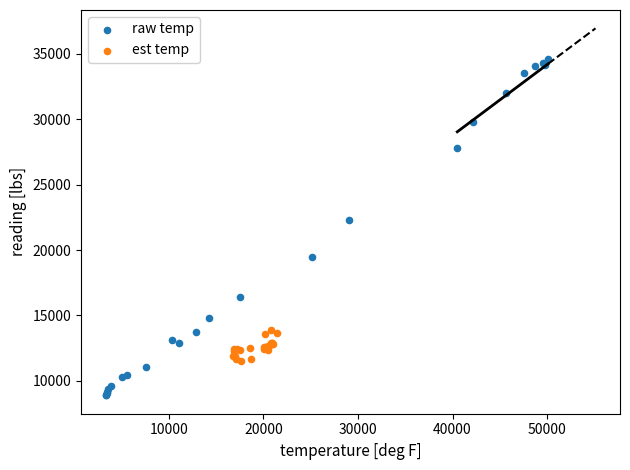

Which series reaches the maximum Y coordinate?

raw temp